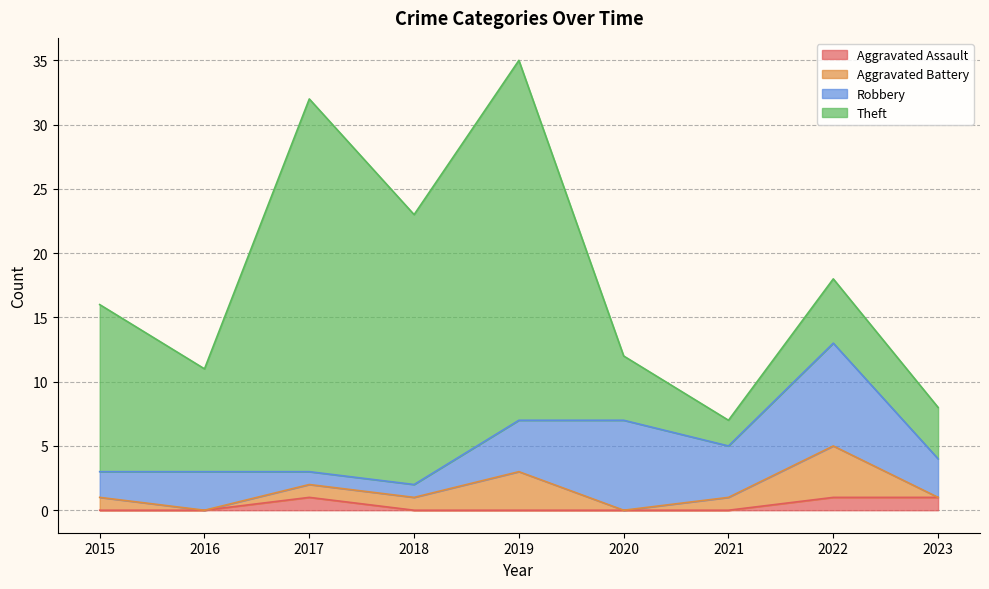

What is the value of the Theft point at the 5th from the left?

28